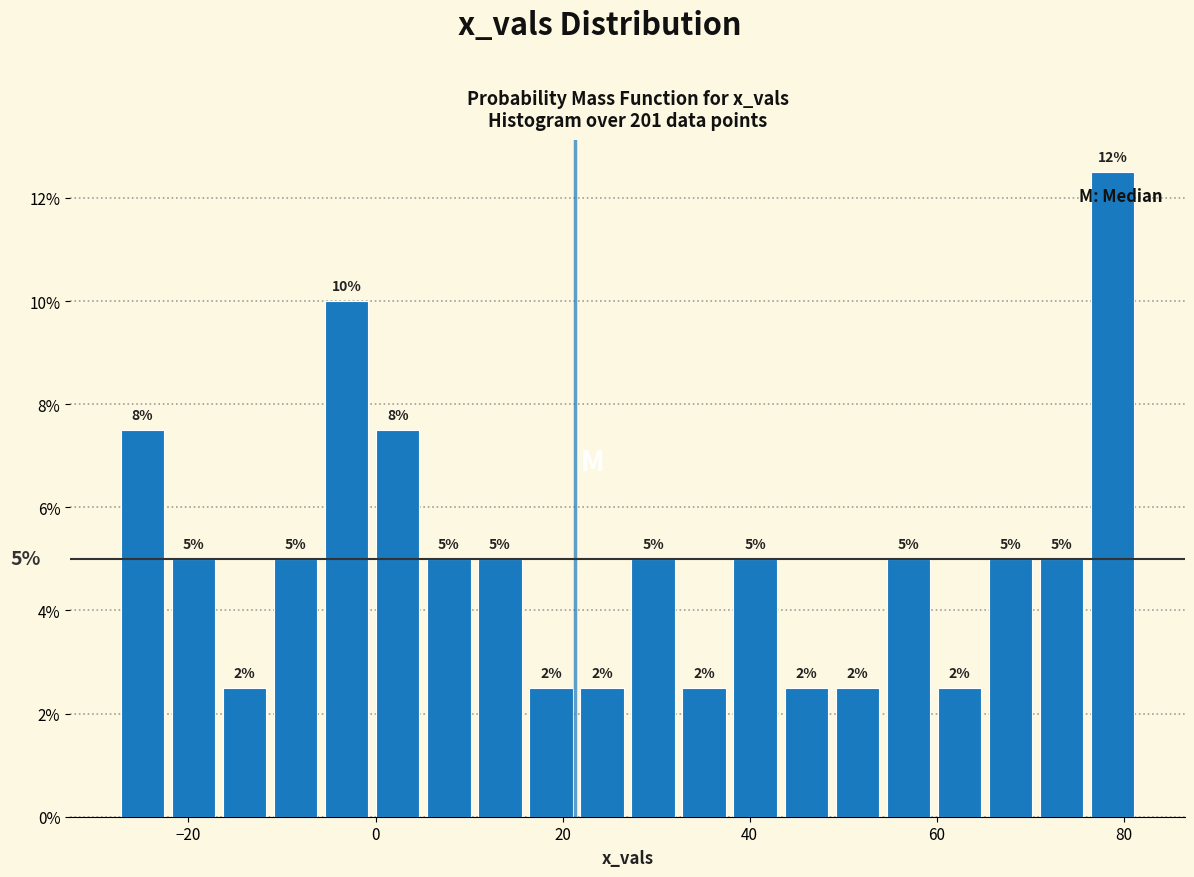

Around what value on the x-axis is the tallest bar? Give the approximate position of its centre, as read against the axis.

78